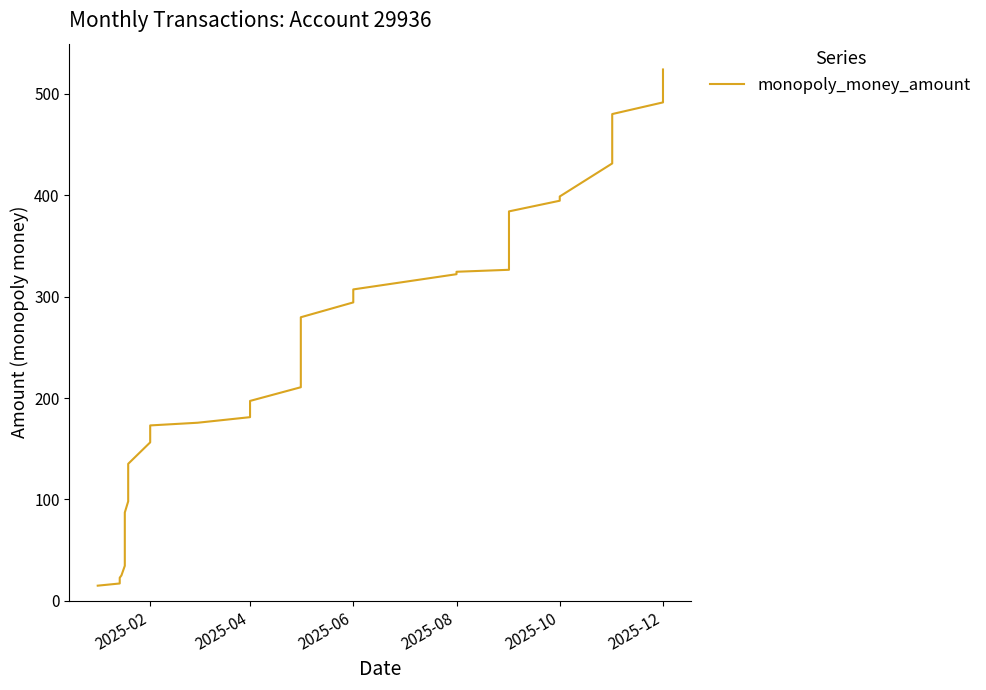

What is the value of the 29th point from the left?

346.6